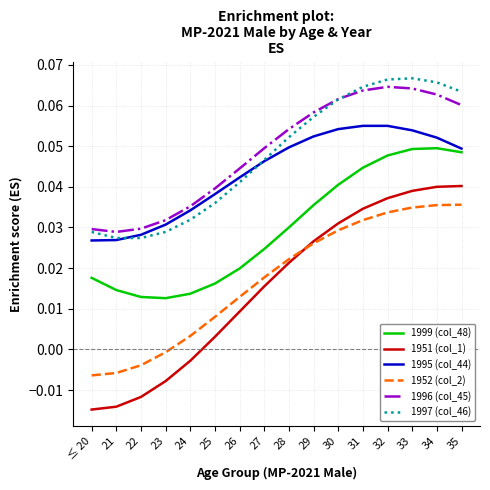

True or false: 1997 (col_46) and 1999 (col_48) intersect in this chart.

False